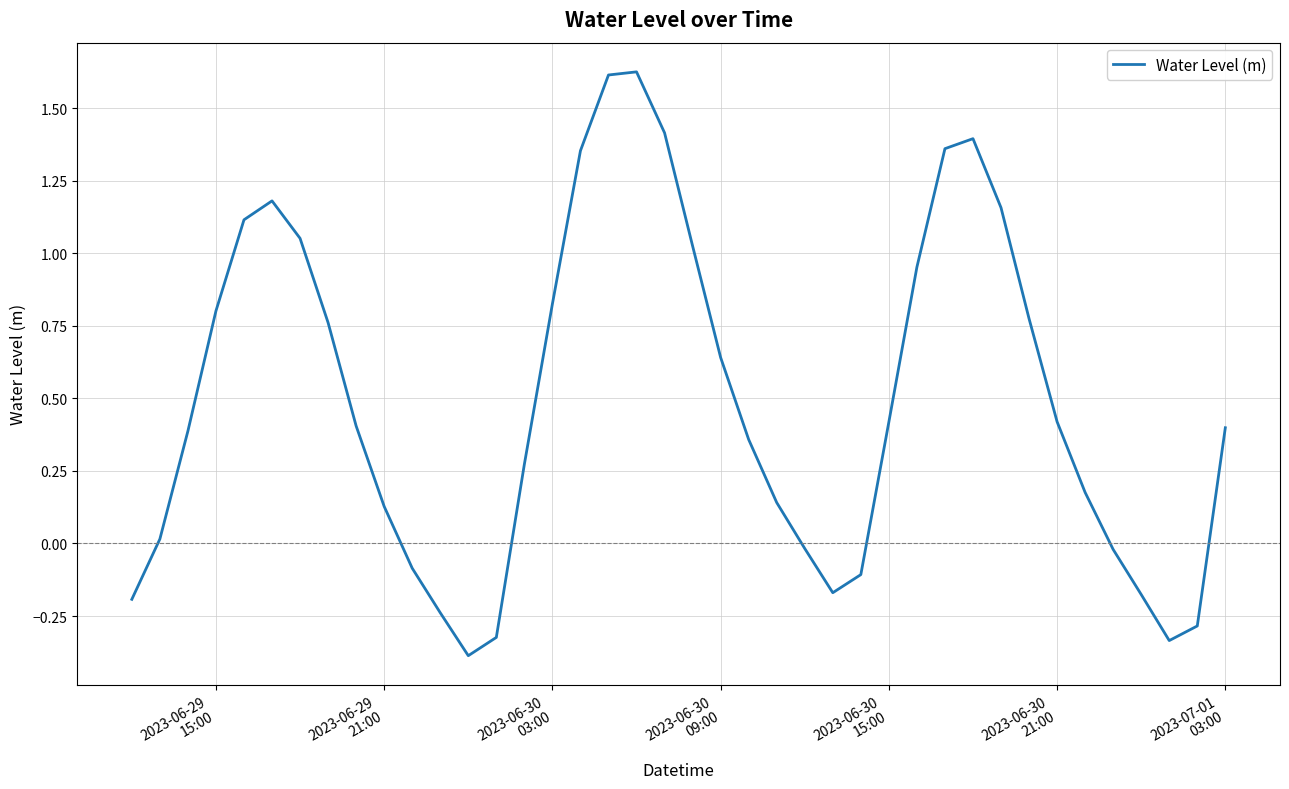

True or false: the data has more than 2 interior local peaks.

True